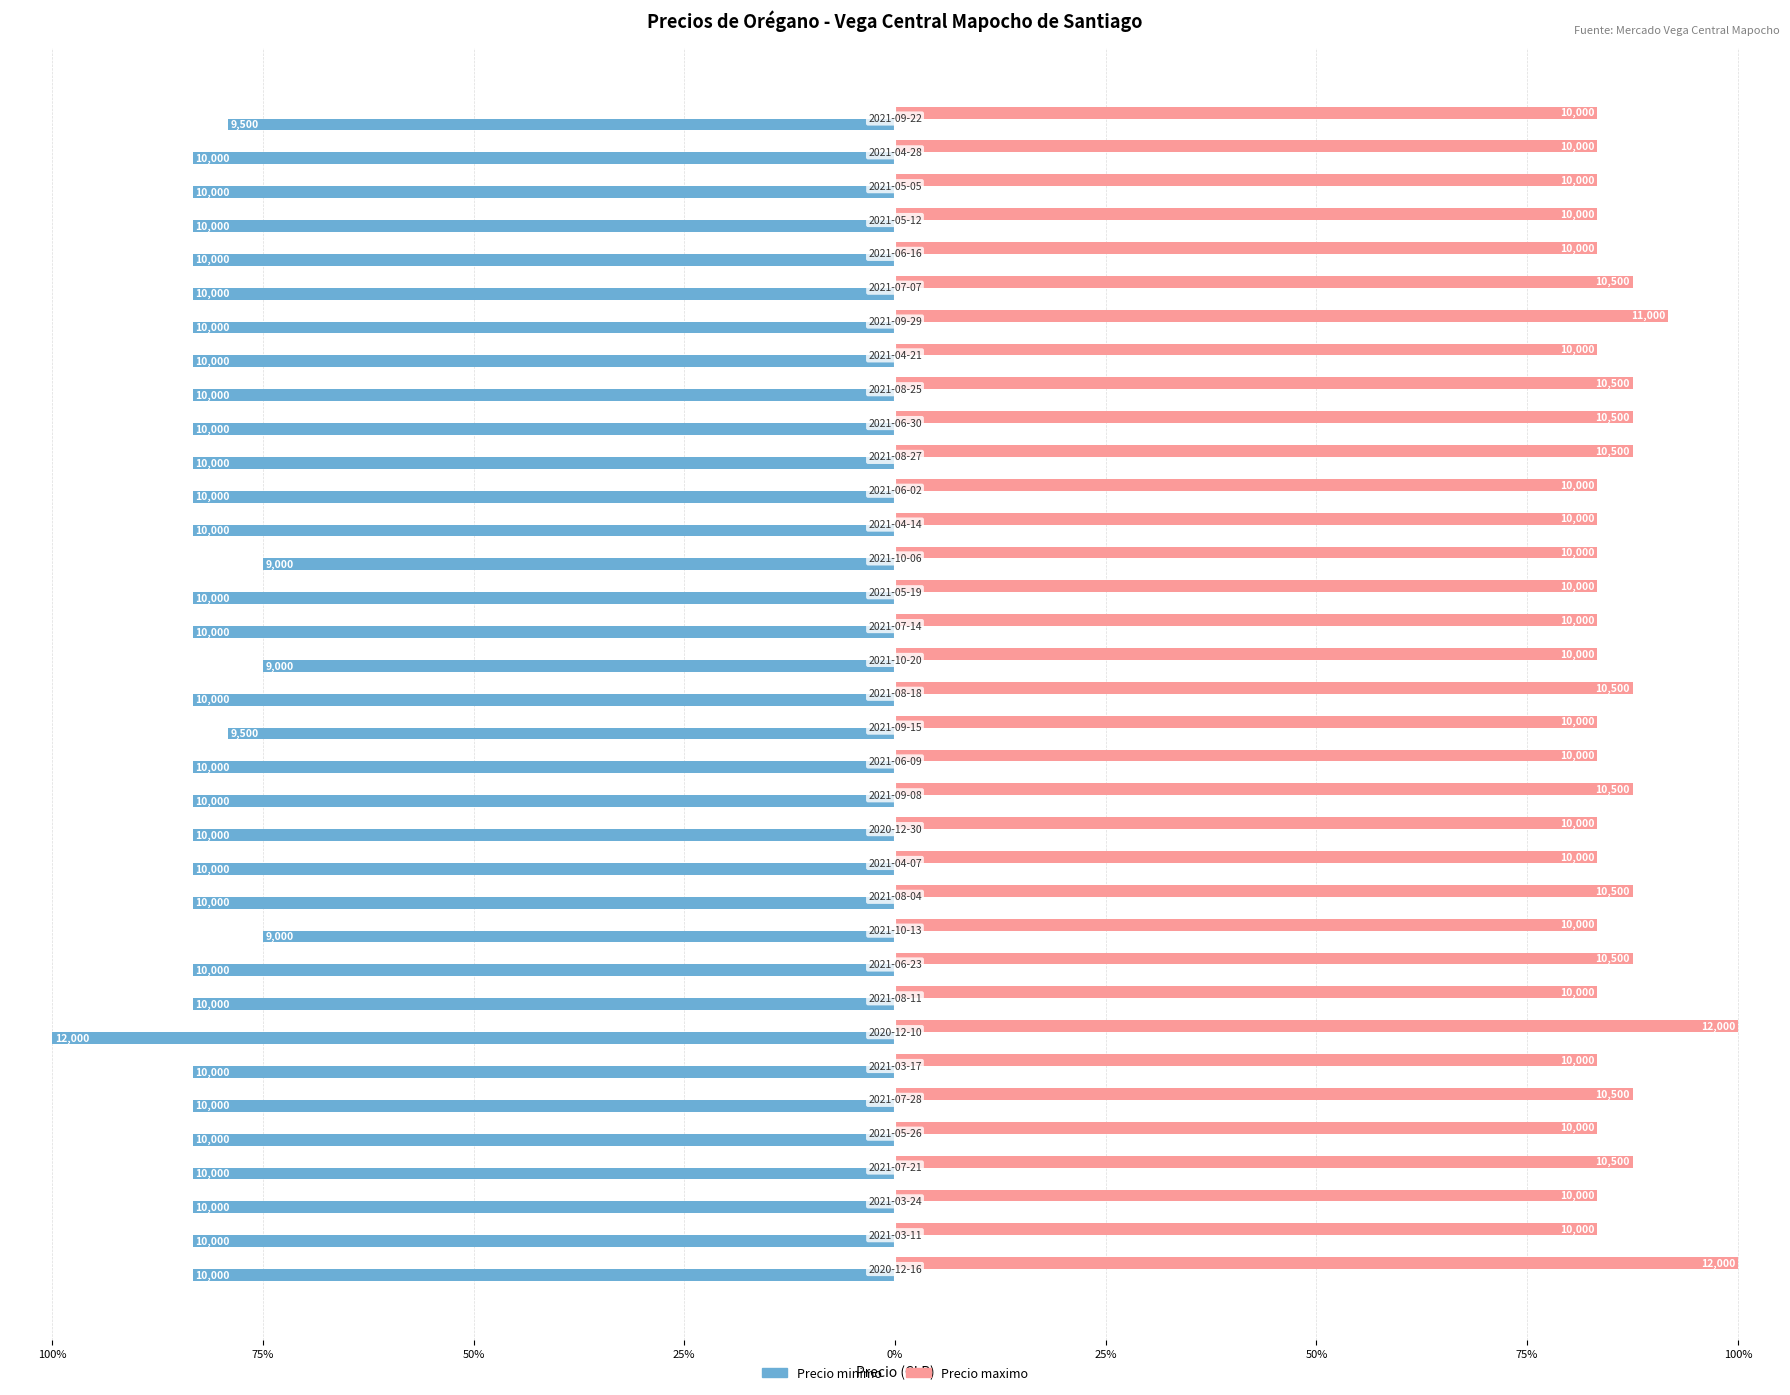

How many bars are there in total?

70